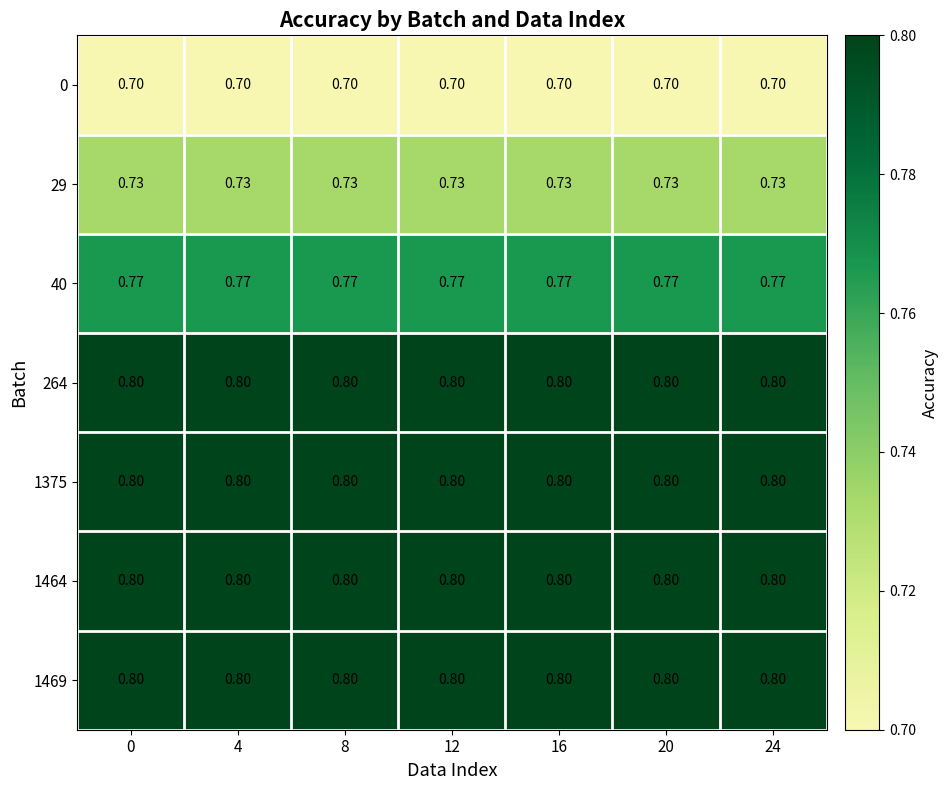

Is the value of 1469 at 8 greater than the value of 0 at 20?

Yes